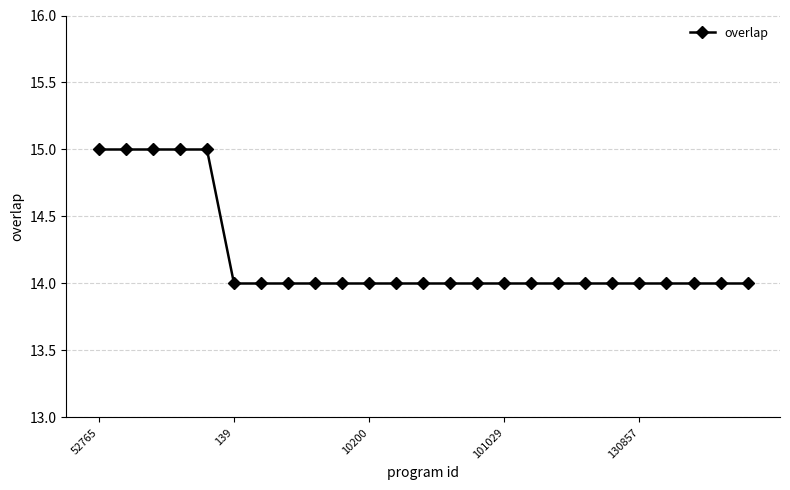

Count the number of categories in the chart.

25